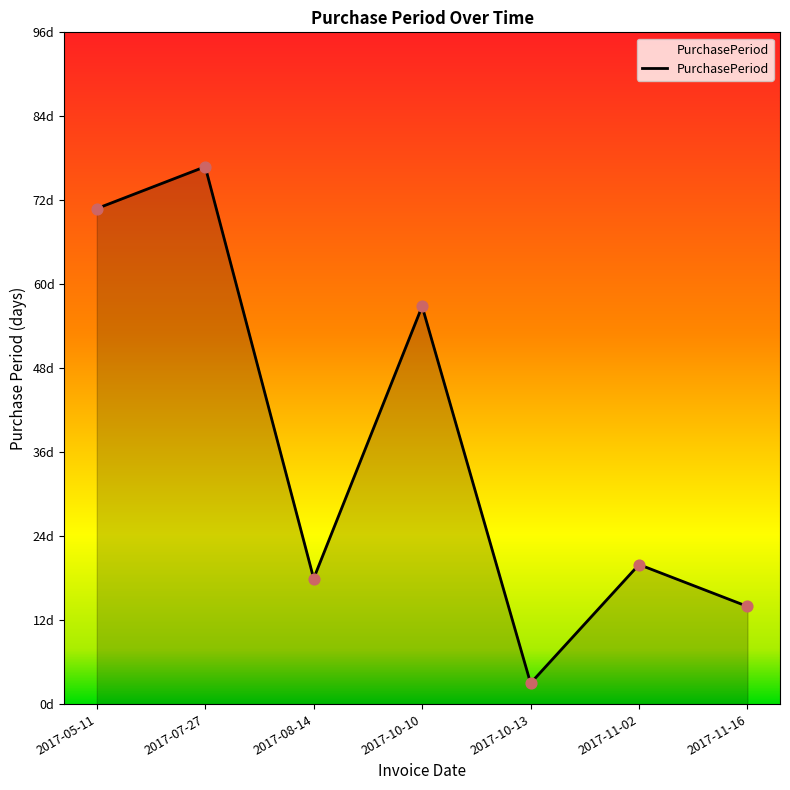

Which has a higher value, 2017-10-10 or 2017-11-16?

2017-10-10